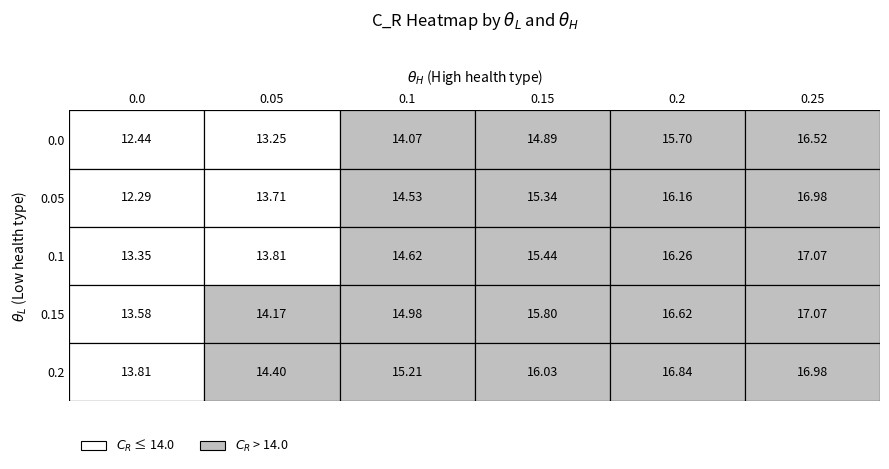

What is the spread (max minus min) of values at 0.15?

1.1